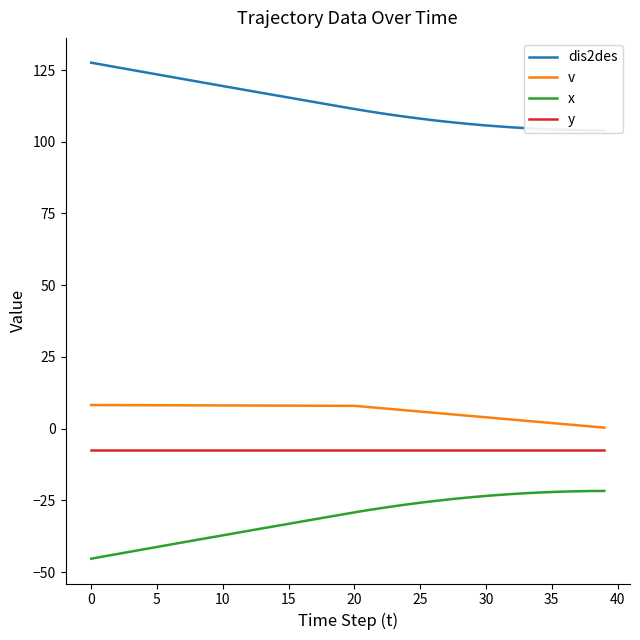

Where is v nearest to the value 4?

30